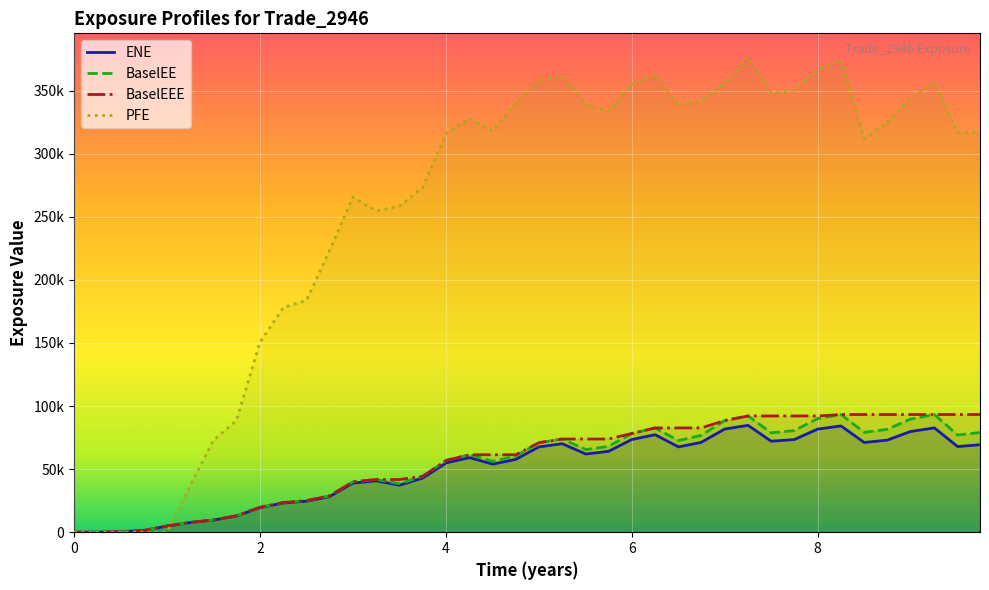

What is the maximum value for BaselEE?

93287.8